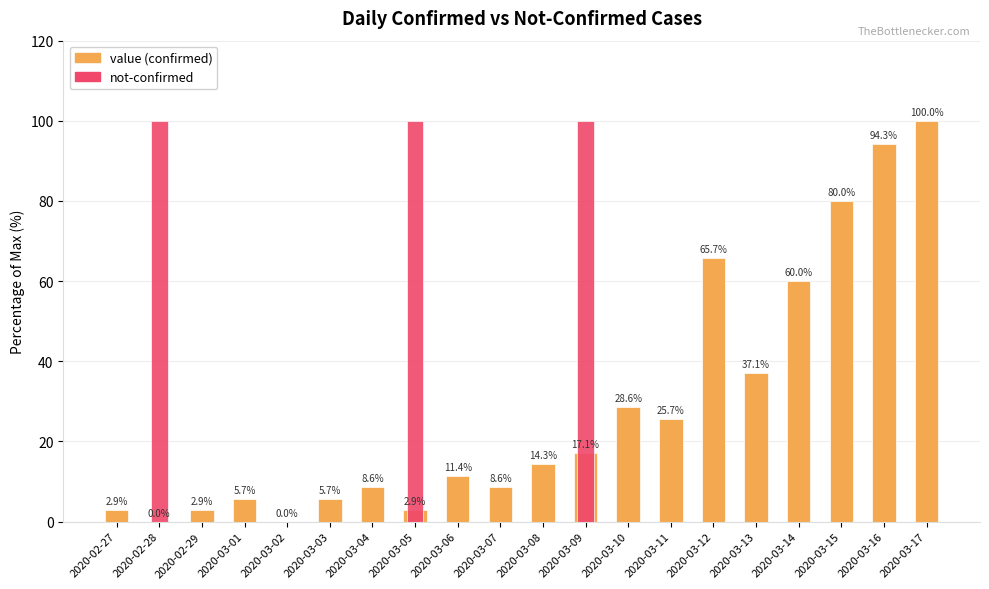

What is the difference between the maximum and minimum values in the not-confirmed series?

100.0